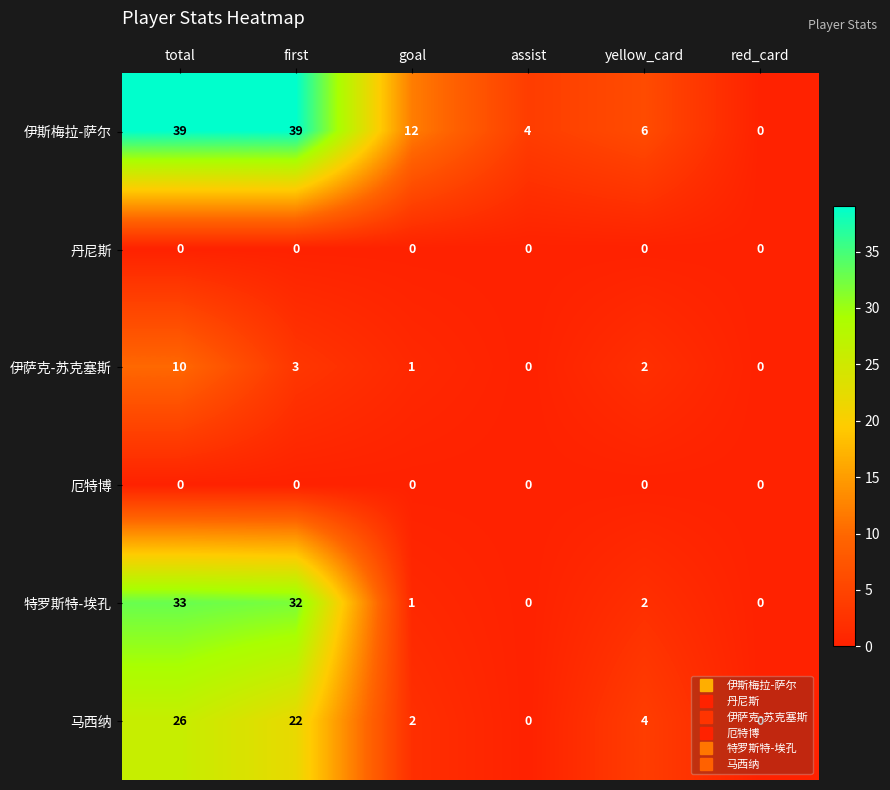

Which series has the largest total across all categories?

伊斯梅拉-萨尔